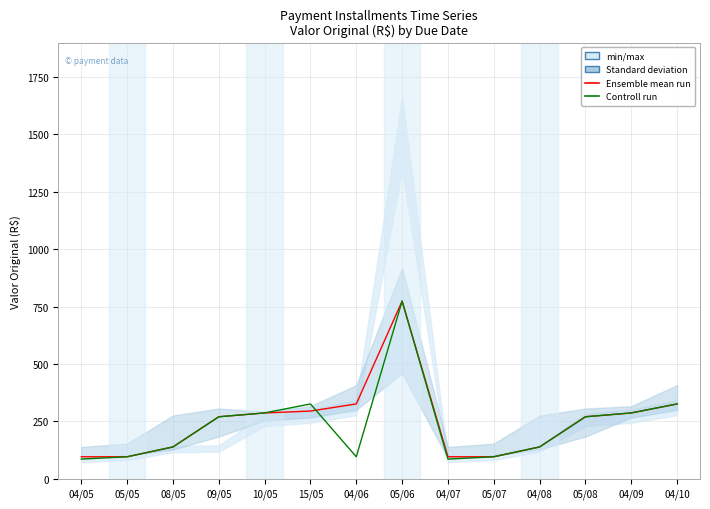

Which series changed the most between 04/05 and 04/09?

Controll run